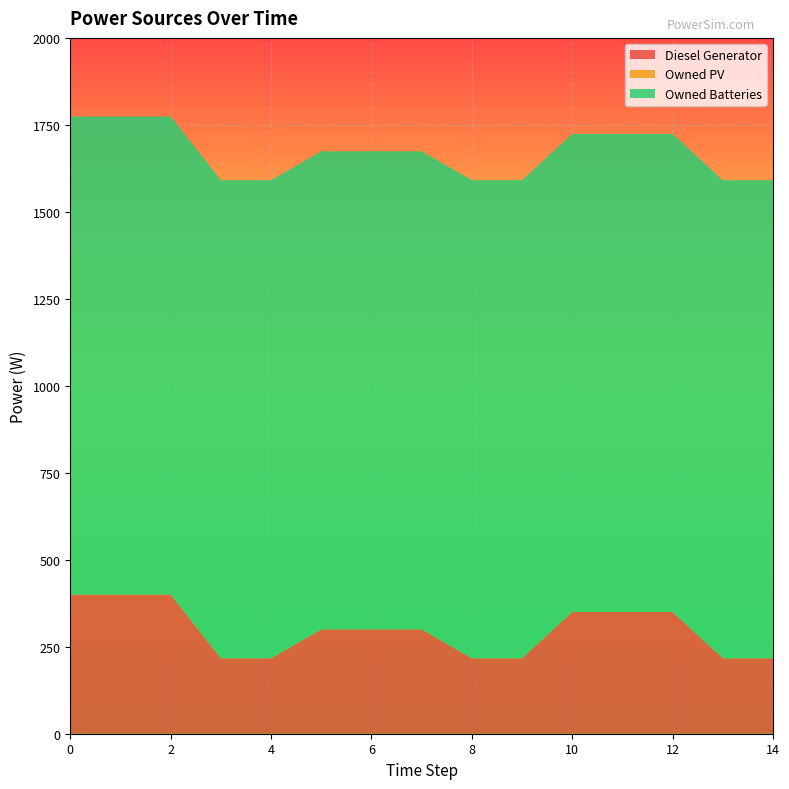

Reading left to right, what are all the values shown in this chart?

Diesel Generator: 0=400	1=400	2=400	3=217	4=217	5=300	6=300	7=300	8=217	9=217	10=350	11=350	12=350	13=217	14=217
Owned PV: 0=0	1=0	2=0	3=0	4=0	5=0	6=0	7=0	8=0	9=0	10=0	11=0	12=0	13=0	14=0
Owned Batteries: 0=1374	1=1374	2=1374	3=1374	4=1374	5=1374	6=1374	7=1374	8=1374	9=1374	10=1374	11=1374	12=1374	13=1374	14=1374